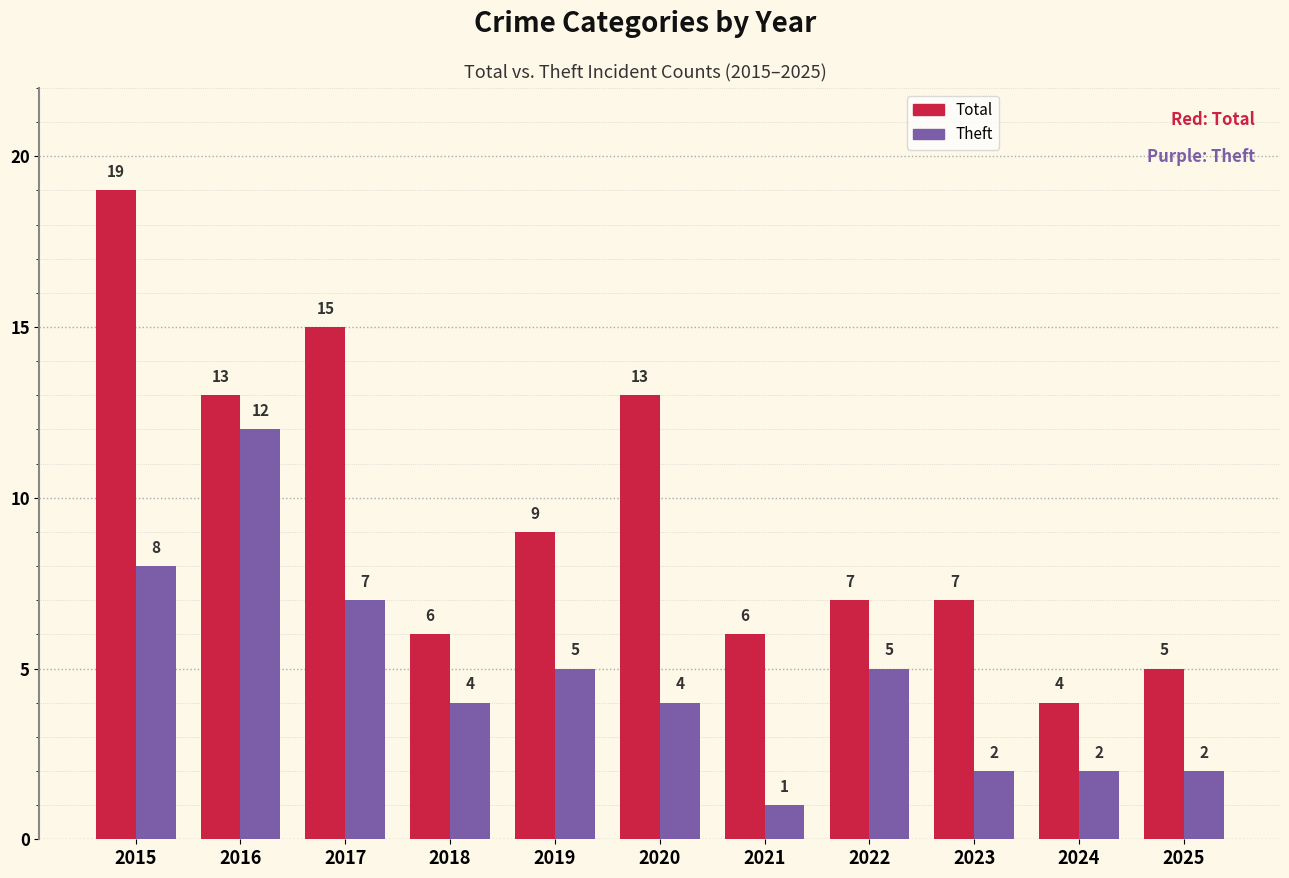

How many bars are there in each group?

2